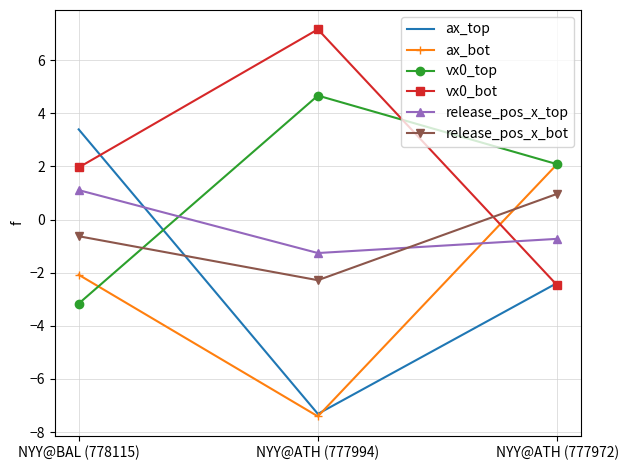

Reading right to left, list all the values displayed in this chart.

ax_top: -2.4	-7.3	3.4
ax_bot: 2.1	-7.4	-2.1
vx0_top: 2.1	4.7	-3.2
vx0_bot: -2.5	7.2	2.0
release_pos_x_top: -0.7	-1.3	1.1
release_pos_x_bot: 1.0	-2.3	-0.6